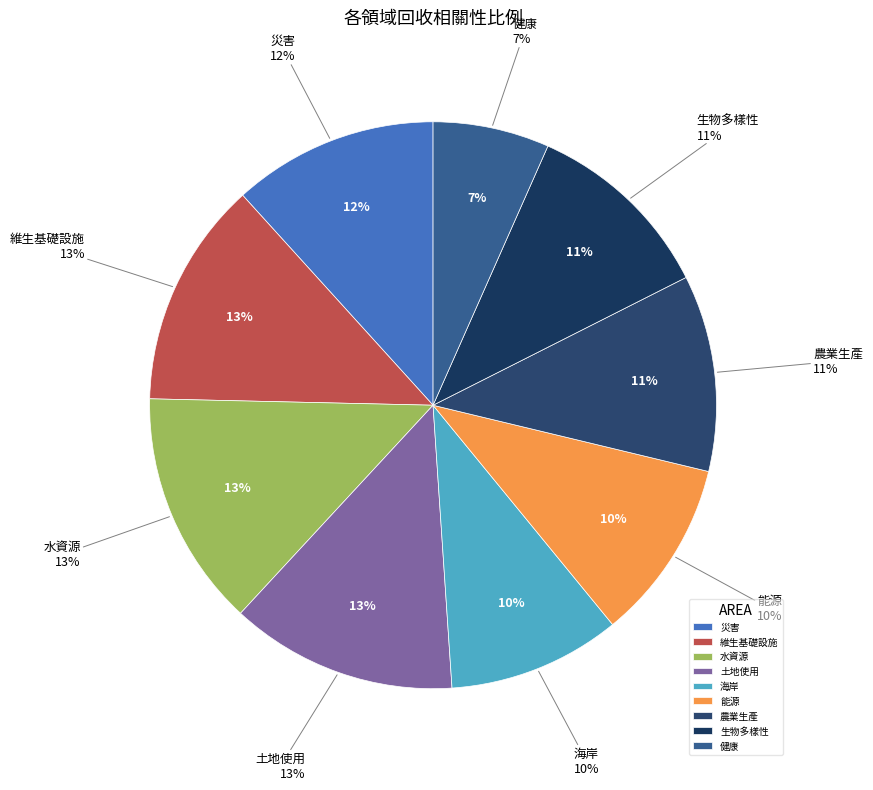

What percentage do 海岸 and 農業生產 together represent?

21.1%